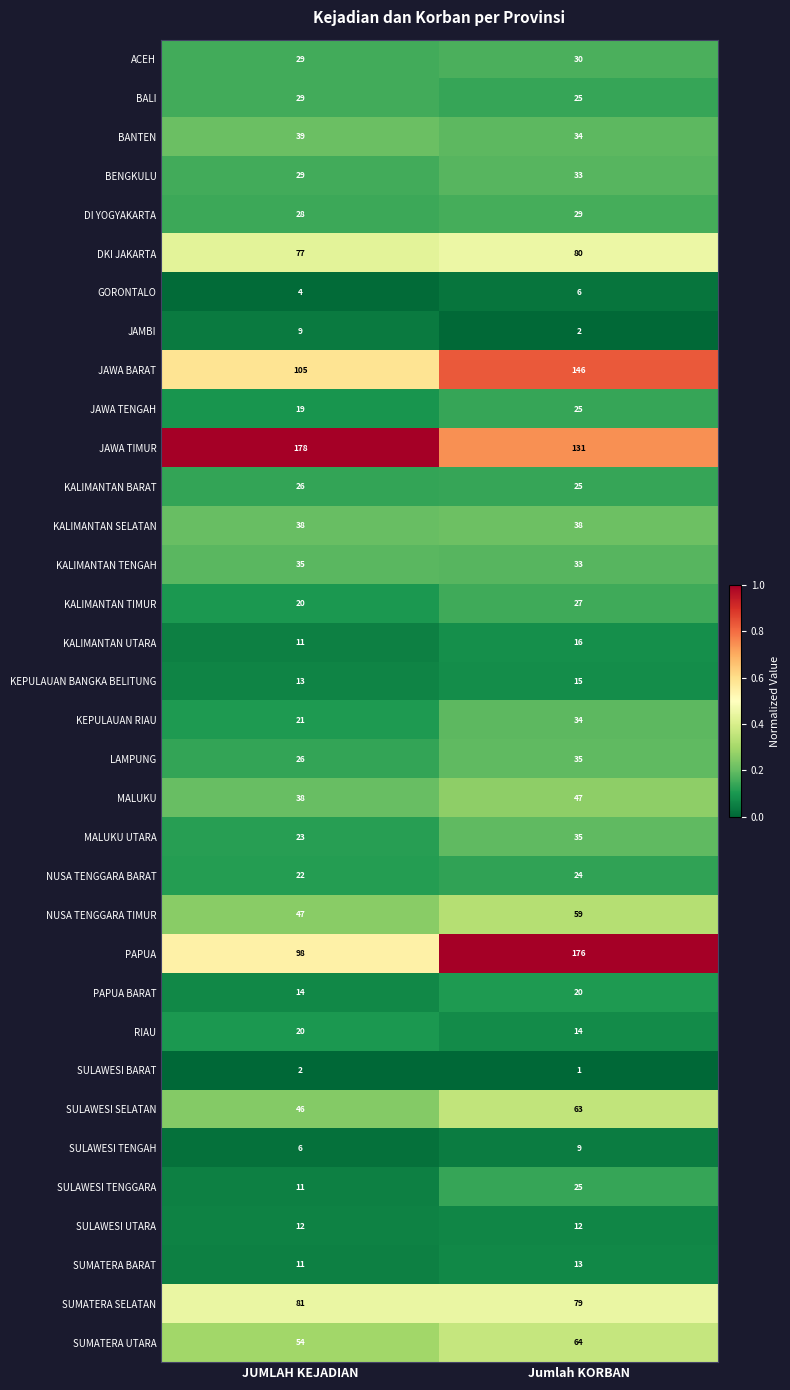

What is the spread (max minus min) of values at Jumlah KORBAN?

175